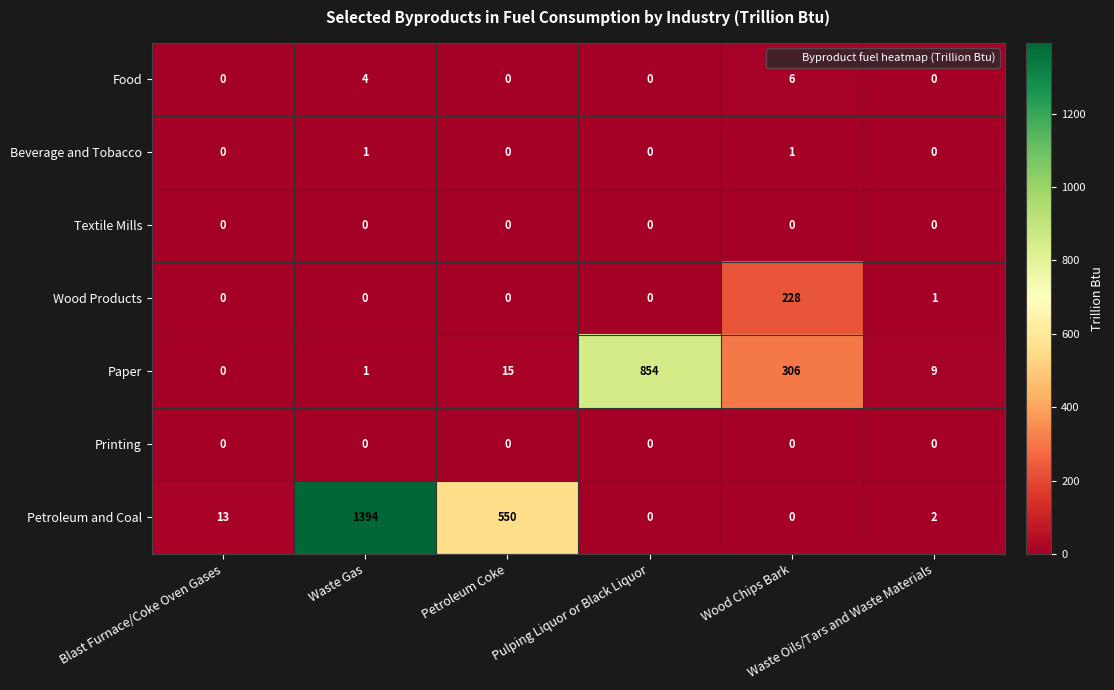

Which series has the largest range (max minus min)?

Petroleum and Coal